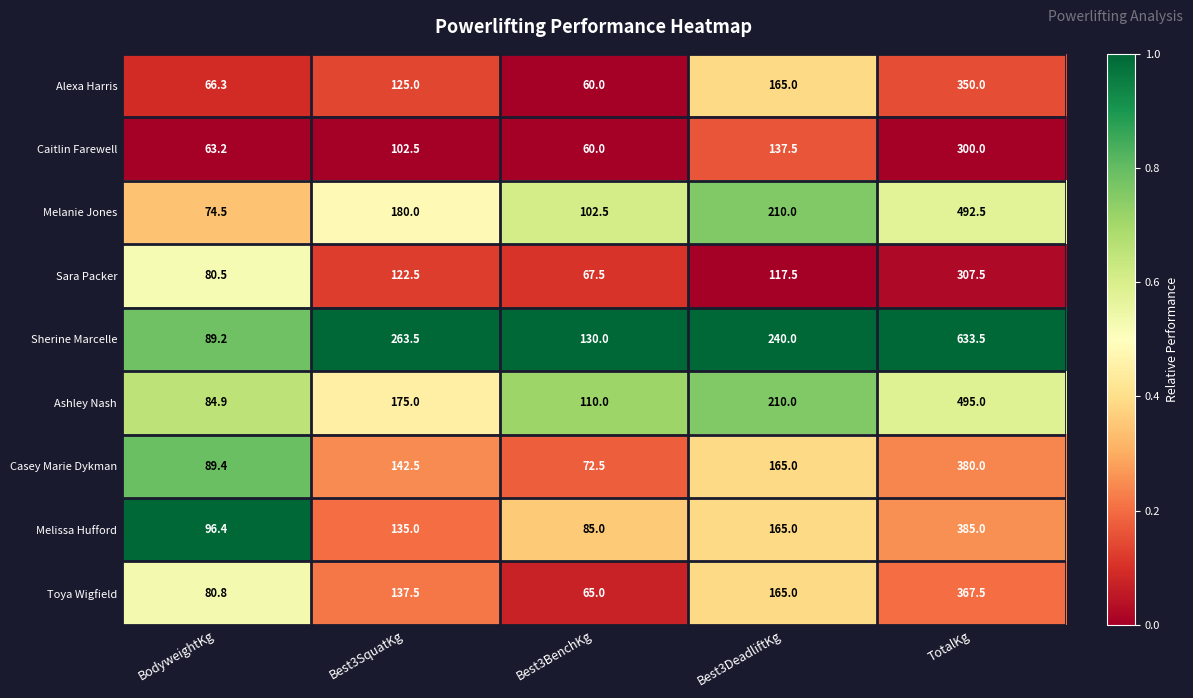

Which series changed the most between Best3DeadliftKg and TotalKg?

Sherine Marcelle